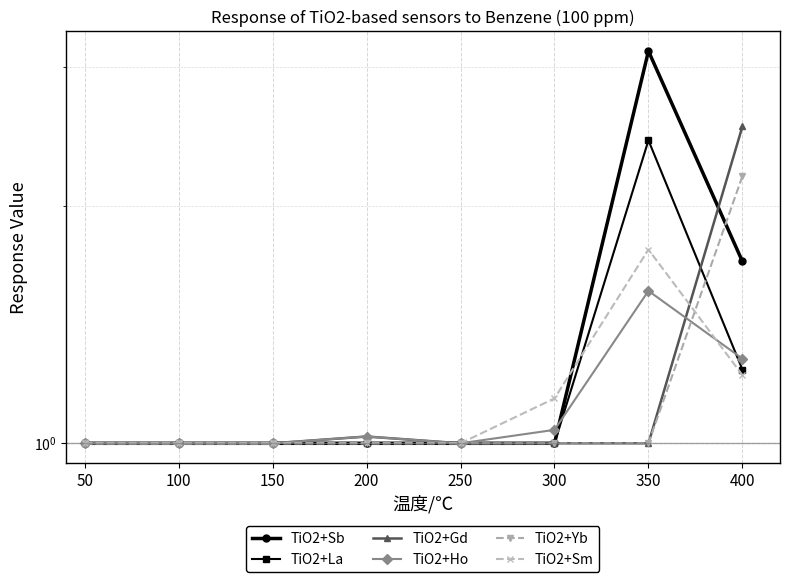

Between 100 and 400, which series saw the biggest shift?

TiO2+Gd